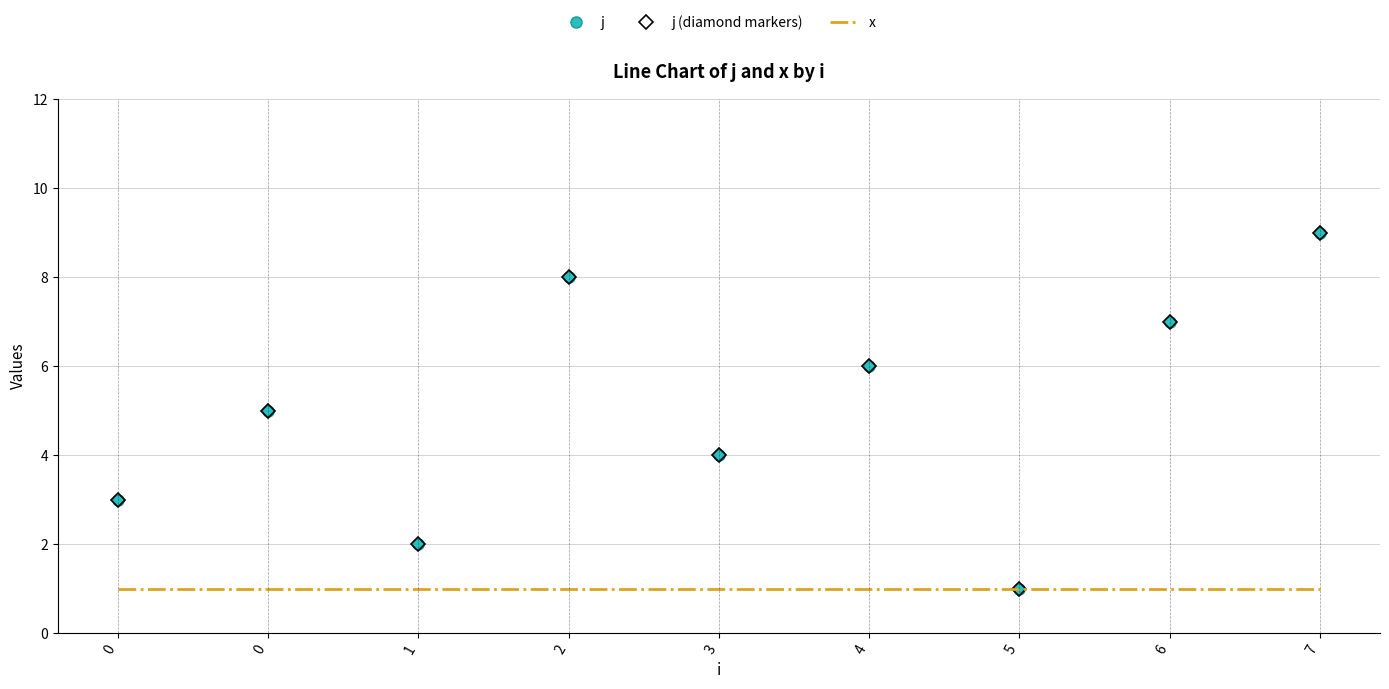

True or false: j (diamond markers) and x cross at least once.

False